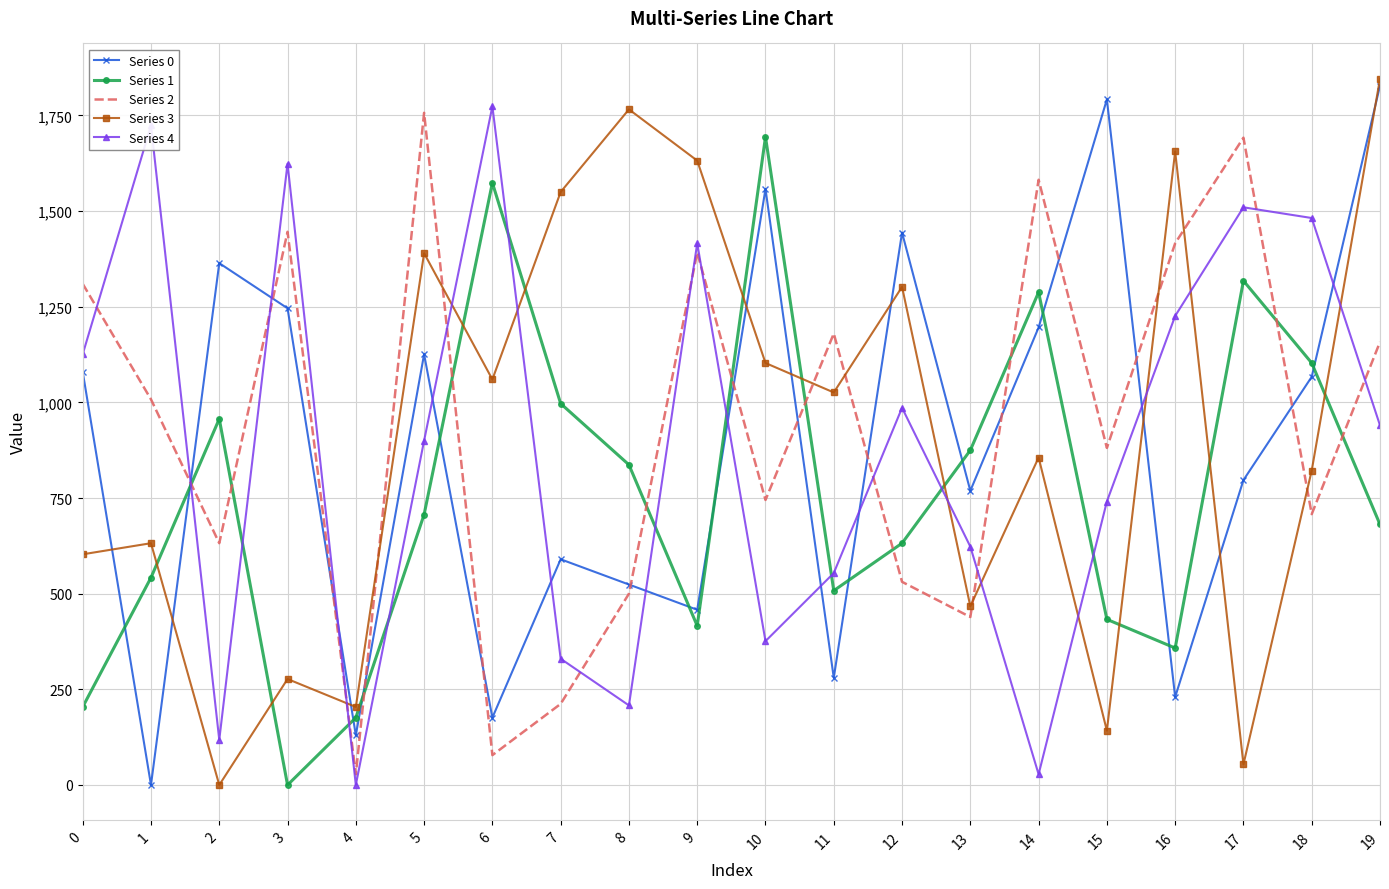

Rank the series at 5 from highest to lowest value.

Series 2, Series 3, Series 0, Series 4, Series 1